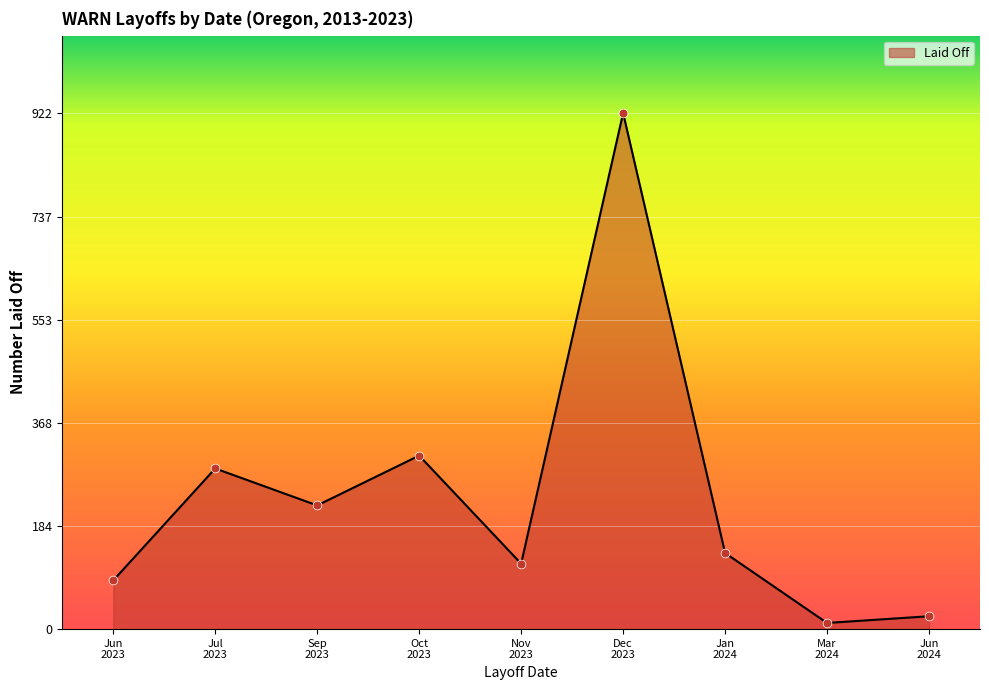

What is the greatest value displayed?

922